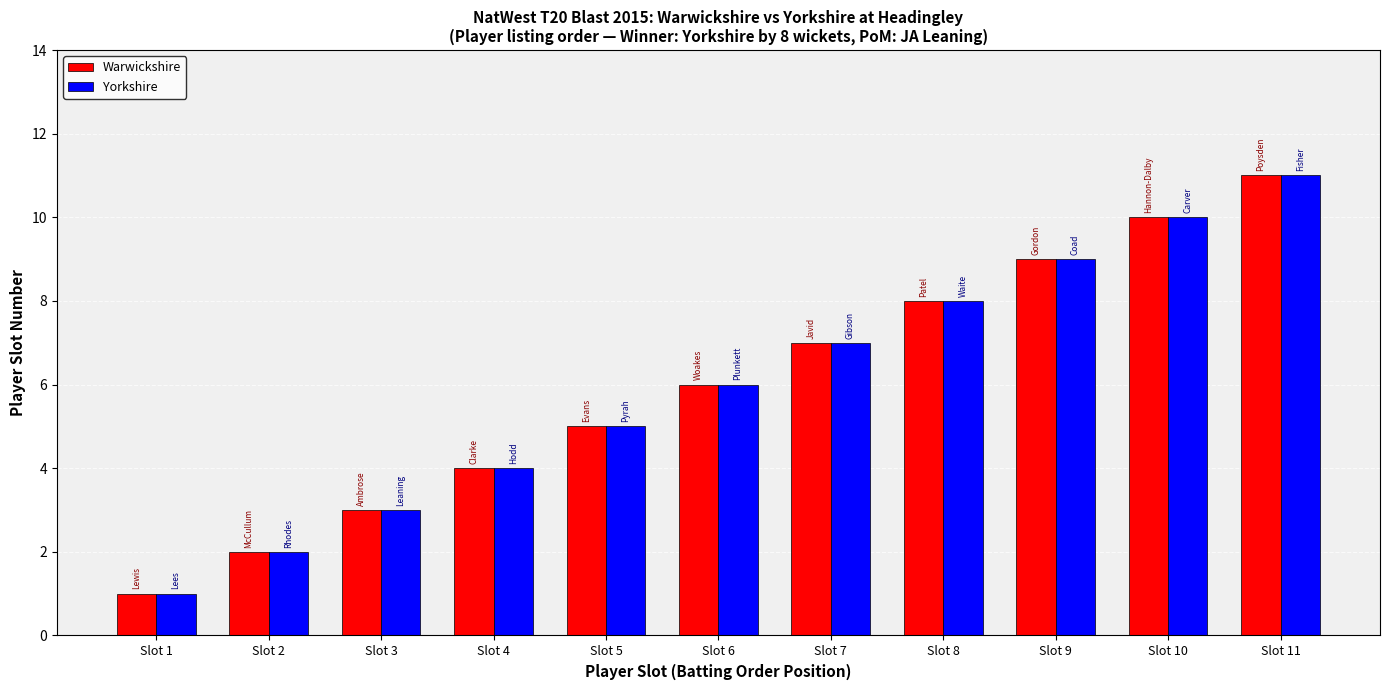

The value of Yorkshire at Slot 2 is 3. True or false?

False